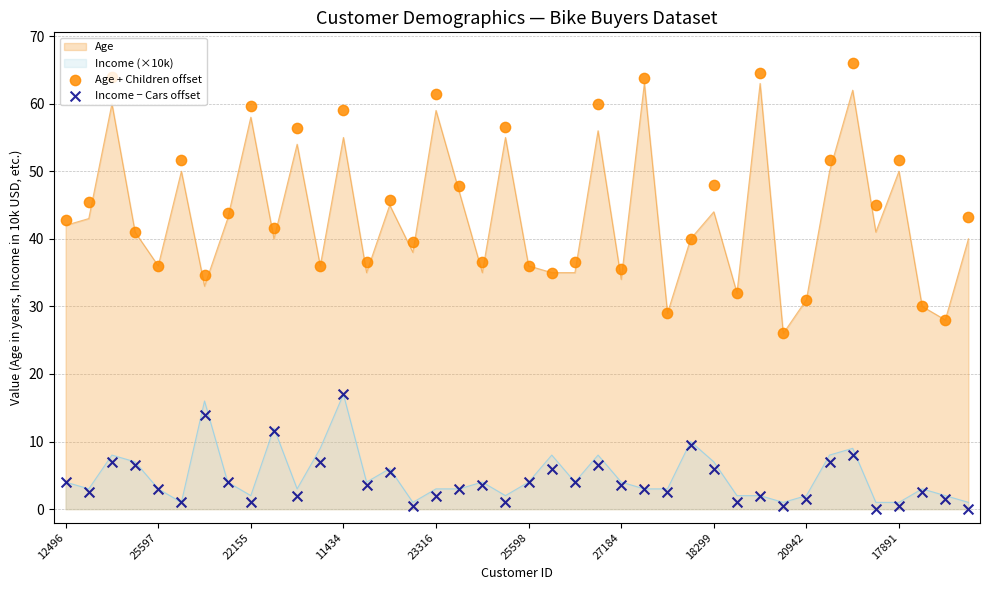

True or false: Income (×10k) and Age intersect in this chart.

False